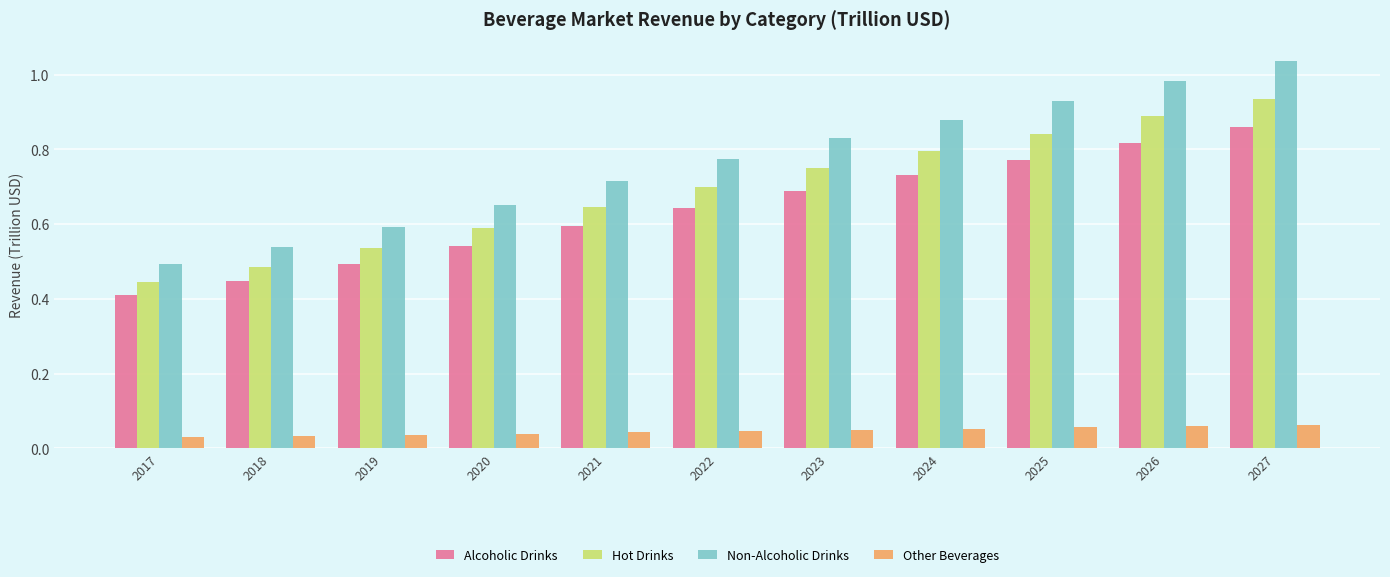

At which label does Non-Alcoholic Drinks reach its peak?

2027